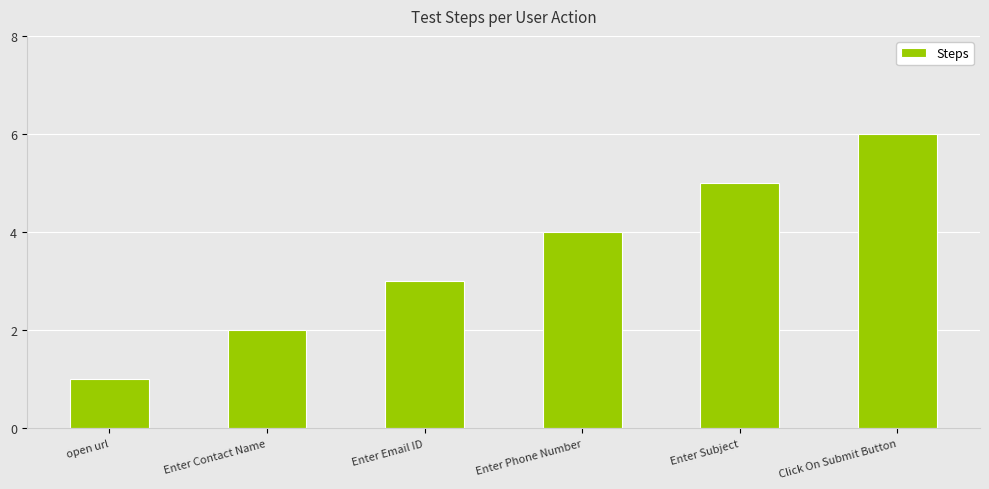

What is the label of the 3rd bar from the left?

Enter Email ID